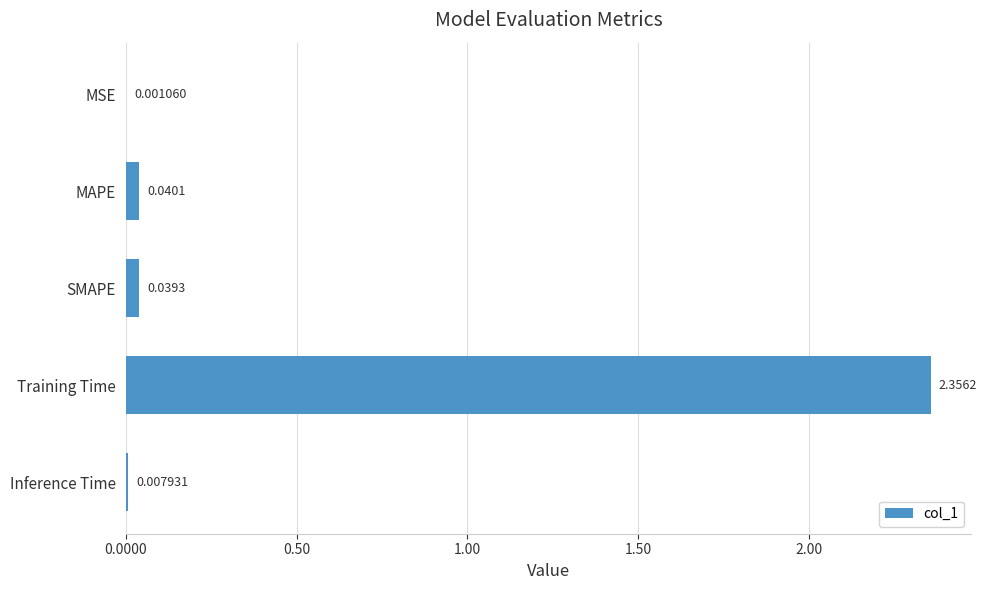

What is the change in value from SMAPE to Training Time?

+2.3